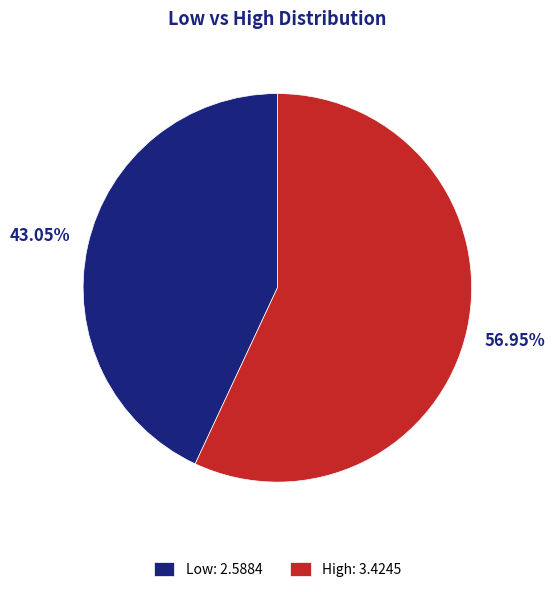

To the nearest percent, what portion does Low represent?

43%